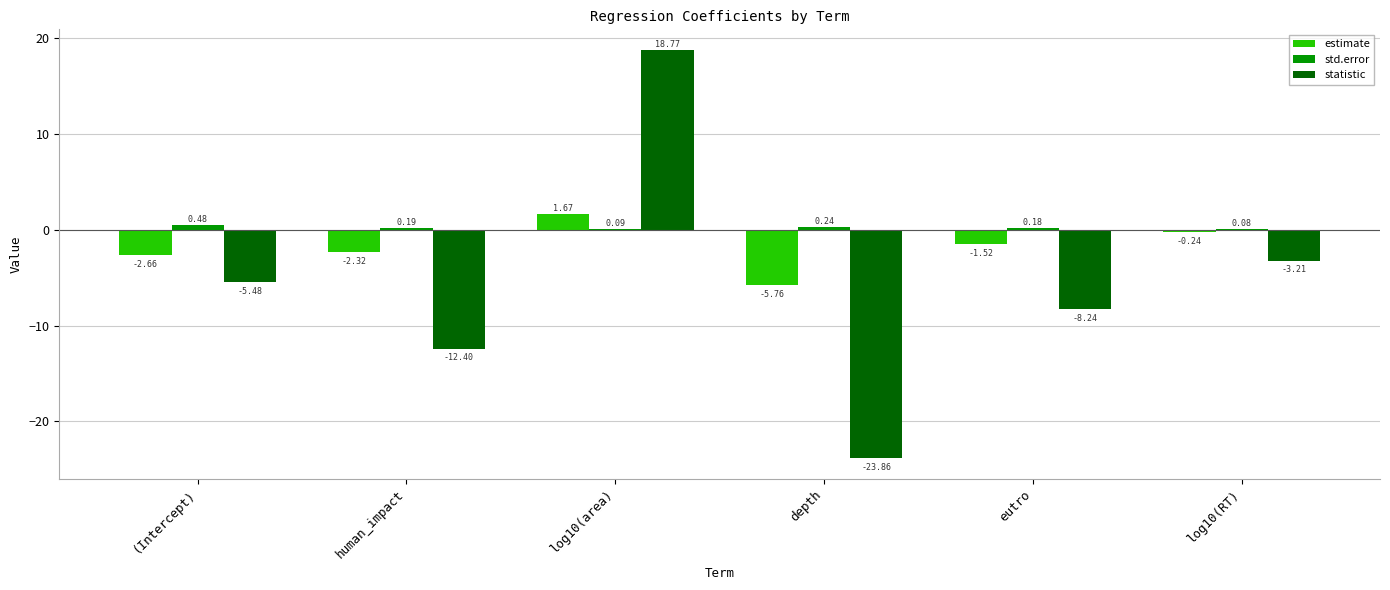

What is the sum of the estimate values at log10(area) and human_impact?

-0.6